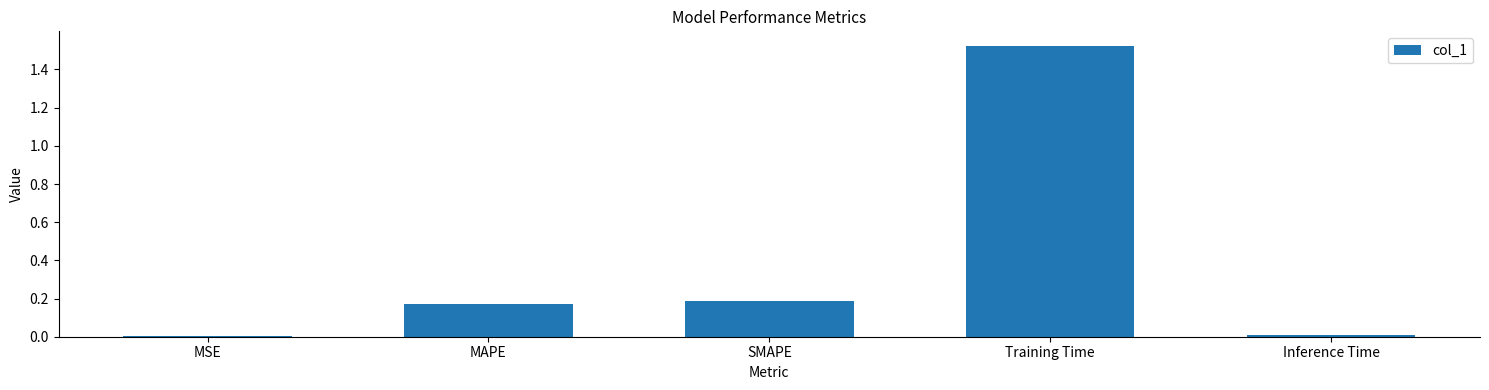

What is the label of the 5th bar from the right?

MSE